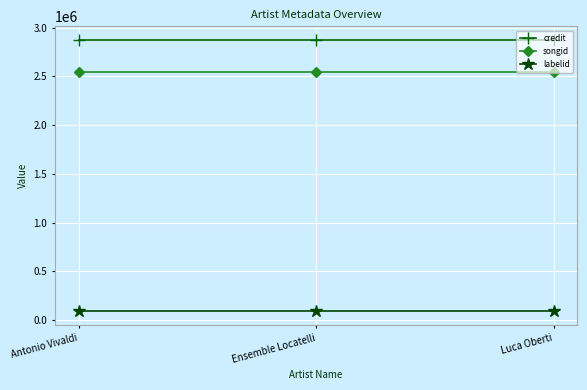

The value of songid at Ensemble Locatelli is 4207980. True or false?

False